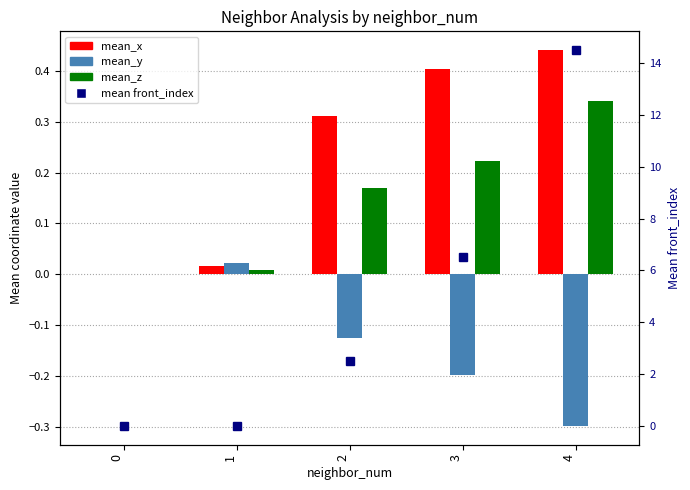

How many values in mean_z are above zero?

4